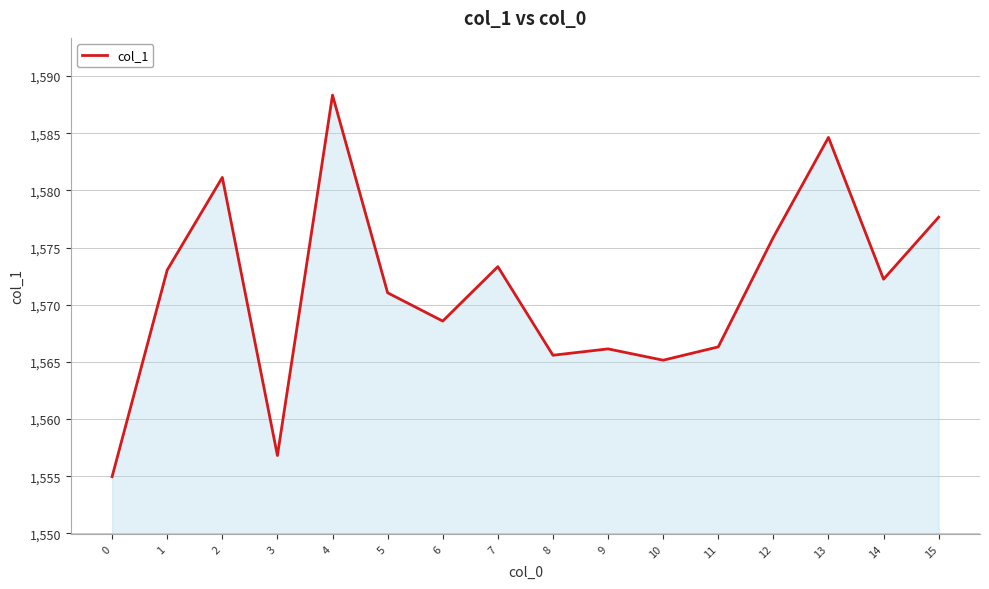

Reading left to right, what are all the values shown in this chart?

0=1555.0	1=1573.0	2=1581.1	3=1556.8	4=1588.3	5=1571.0	6=1568.6	7=1573.3	8=1565.6	9=1566.1	10=1565.1	11=1566.3	12=1575.9	13=1584.6	14=1572.2	15=1577.7